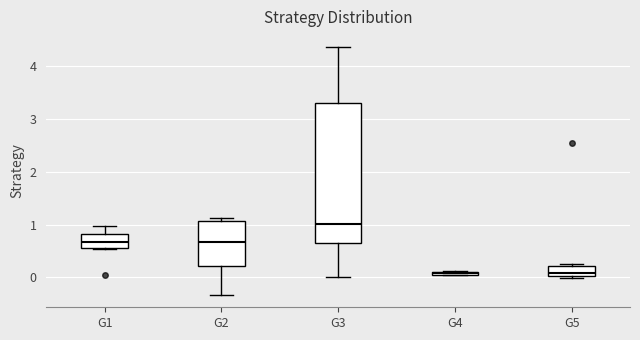

Where is the upper edge of the box for G1 on the y-axis? The values are not printed on the chart, so give them approximately, as read against the axis.

0.8